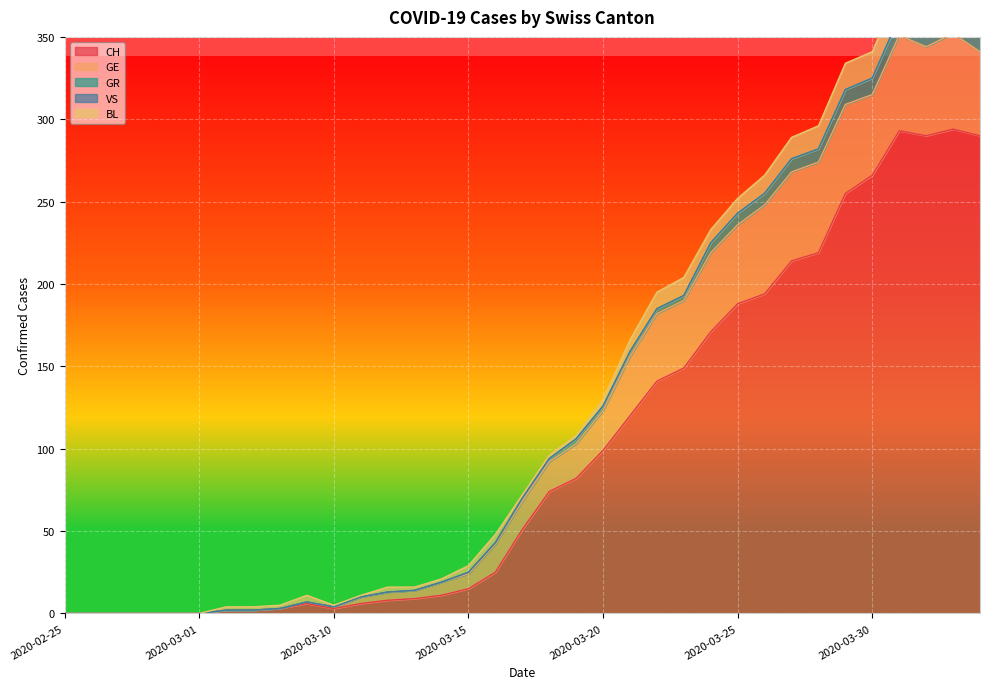

True or false: GR and CH cross at least once.

False